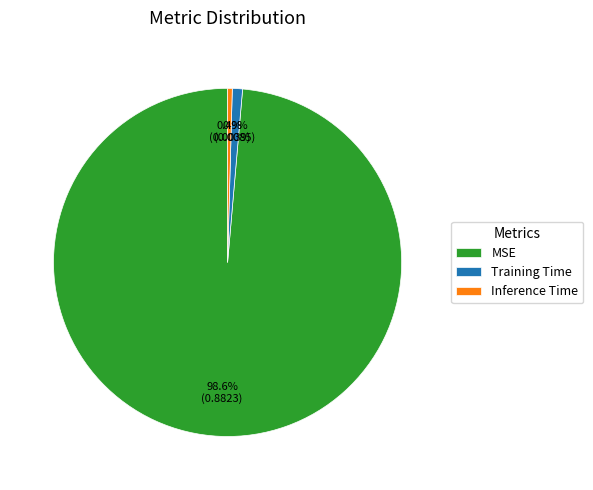

To the nearest percent, what percentage of the pie is Training Time?

1%